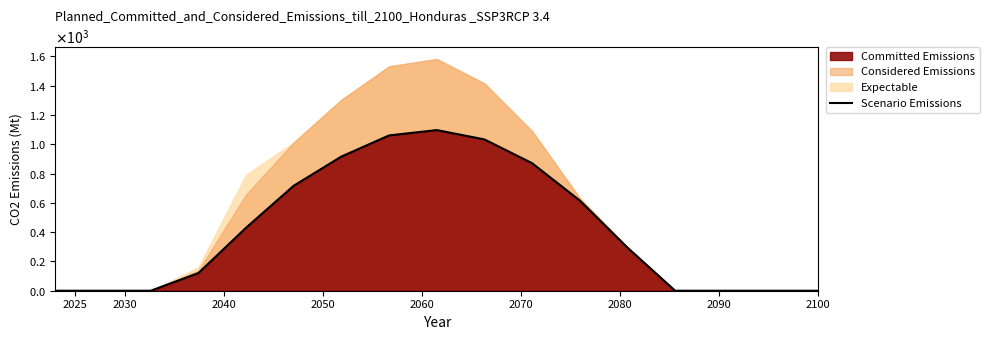

Does the chart display data point markers on the line(s)?

No